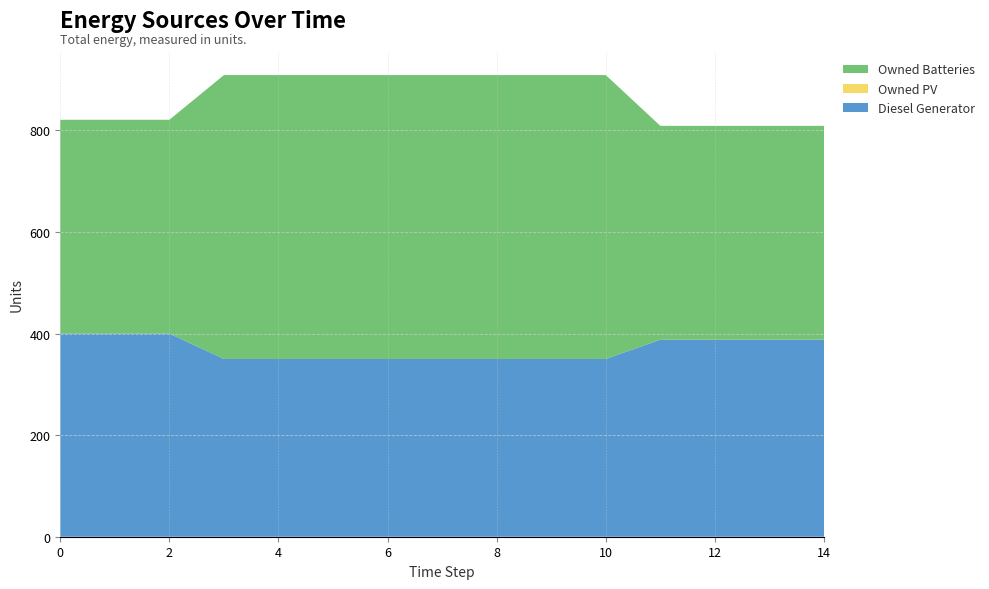

Reading left to right, extract all data points from this chart.

Diesel Generator: 400	400	400	350	350	350	350	350	350	350	350	388	388	388	388
Owned PV: 0	0	0	0	0	0	0	0	0	0	0	0	0	0	0
Owned Batteries: 421	421	421	559	559	559	559	559	559	559	559	421	421	421	421